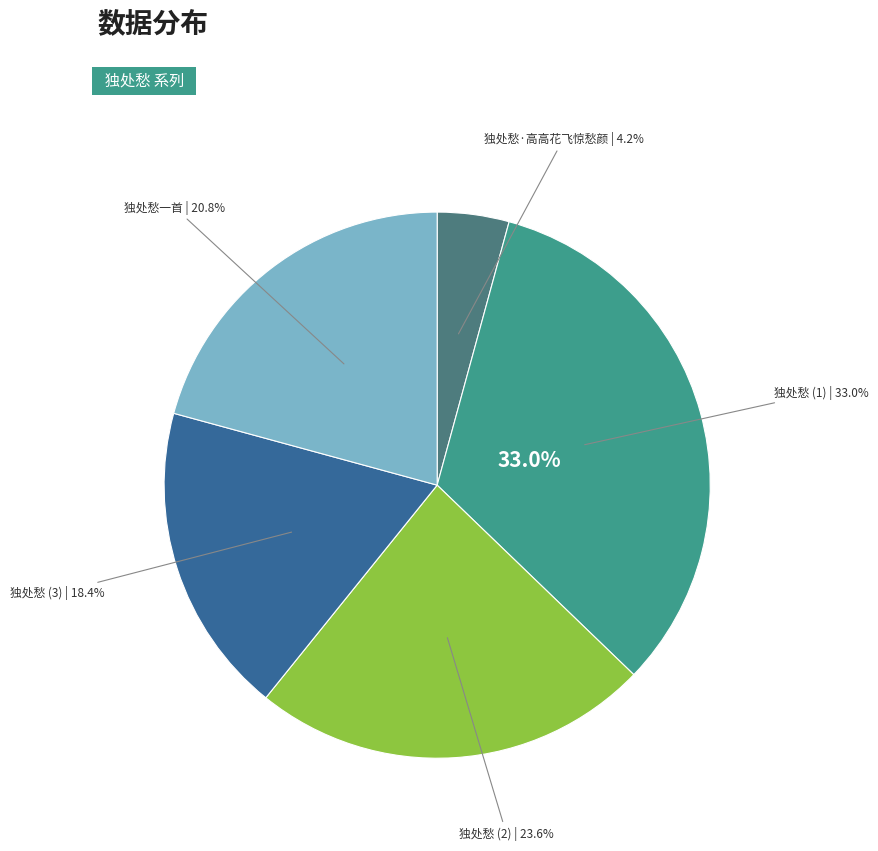

How many slices are in this pie chart?

5